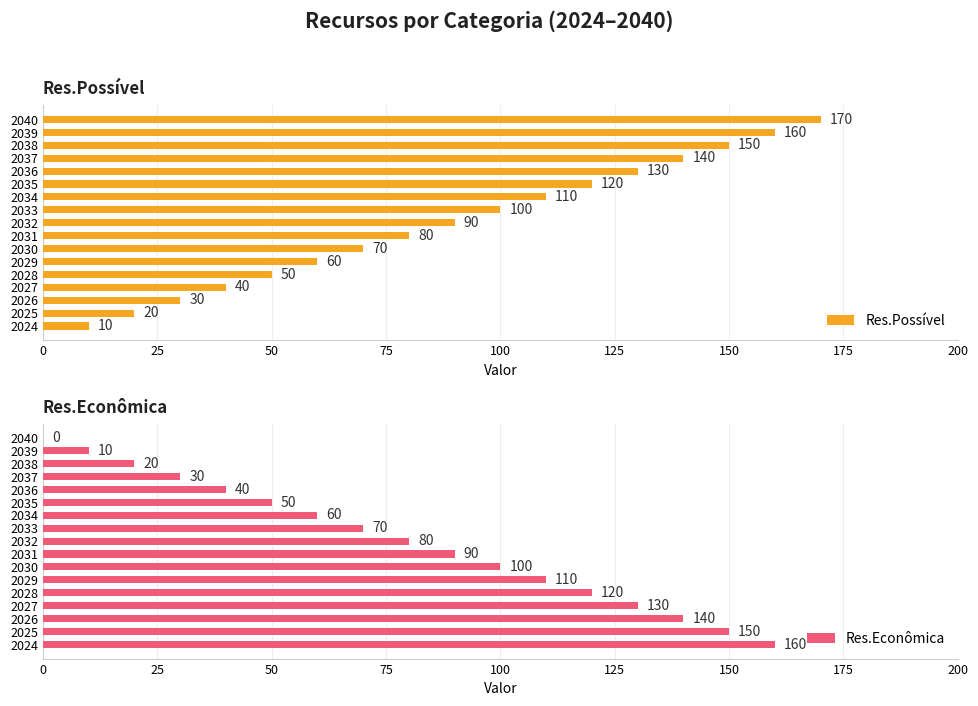

At how many categories does at least one series exceed 89?

17